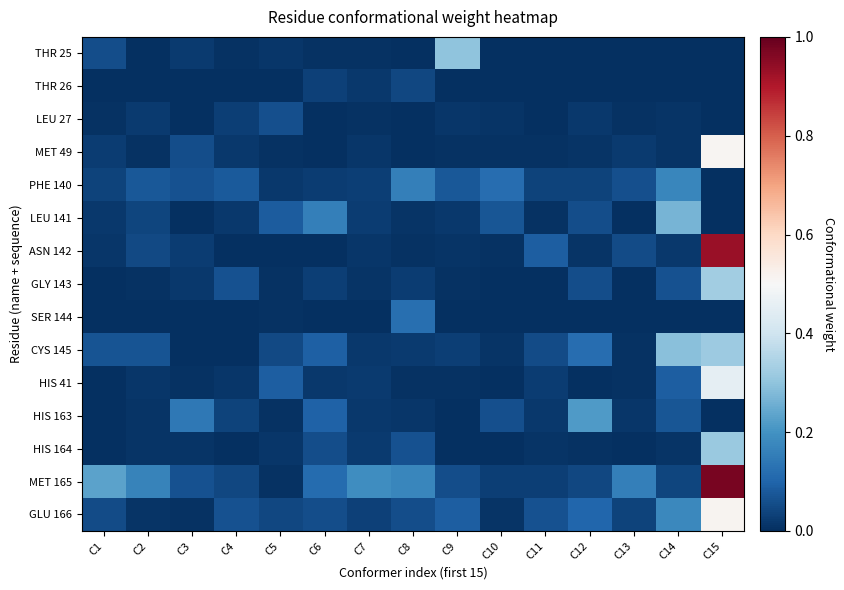

At how many categories does at least one series exceed 0?

15